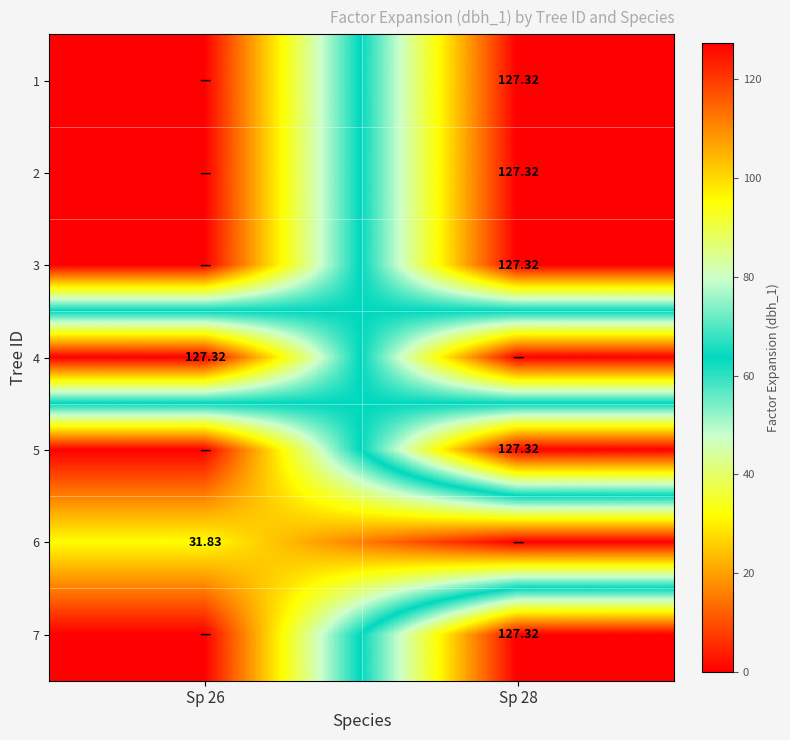

The 4 series shows 127.3 at Sp 26. True or false?

True